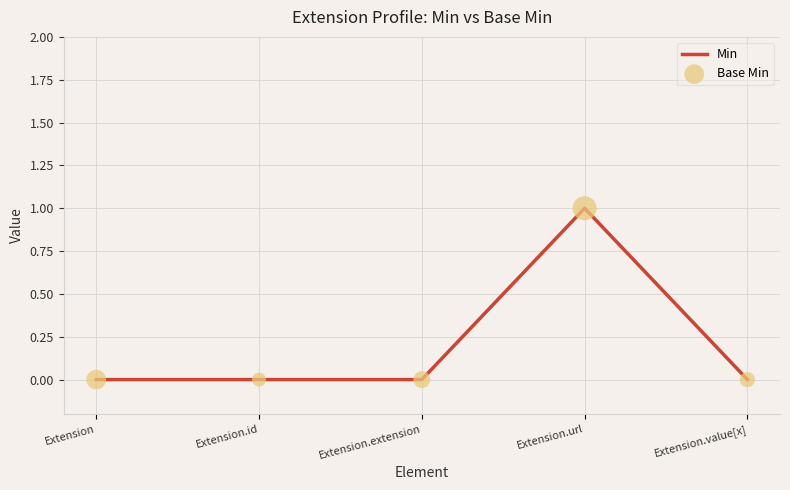

Is it true that the value at Extension.id is 0?

True